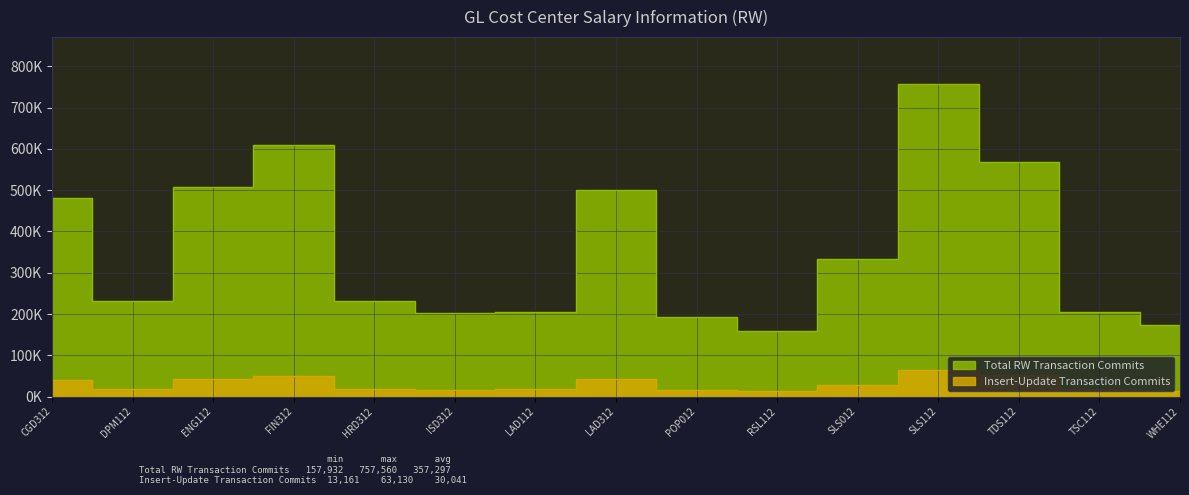

How many data points in Insert-Update Transaction Commits are above 19260?

7